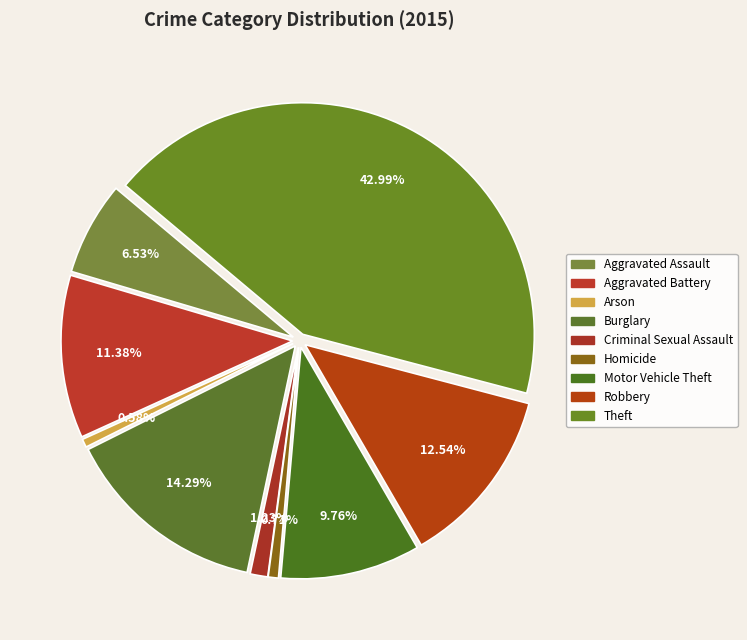

Which slice is the largest?

Theft